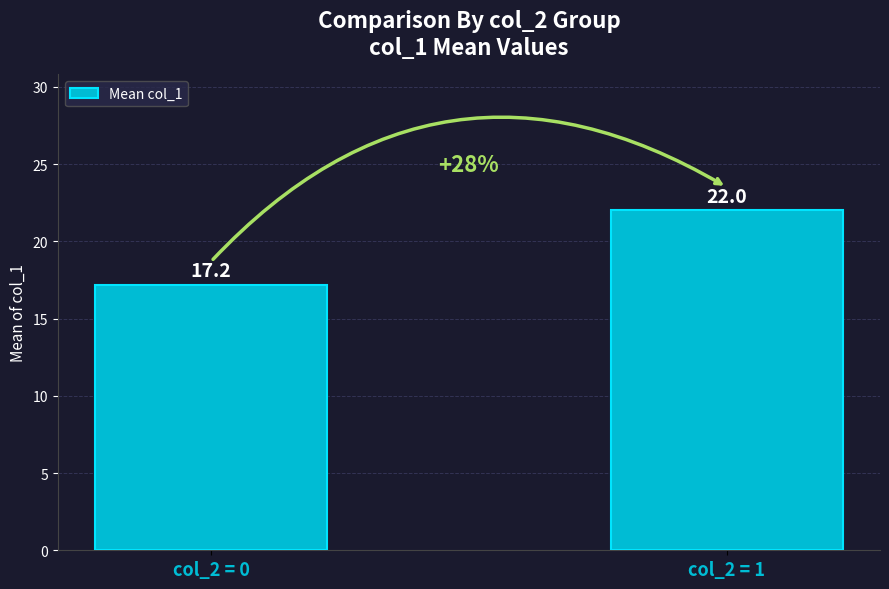

What is the value of the 1st bar from the left?

17.2